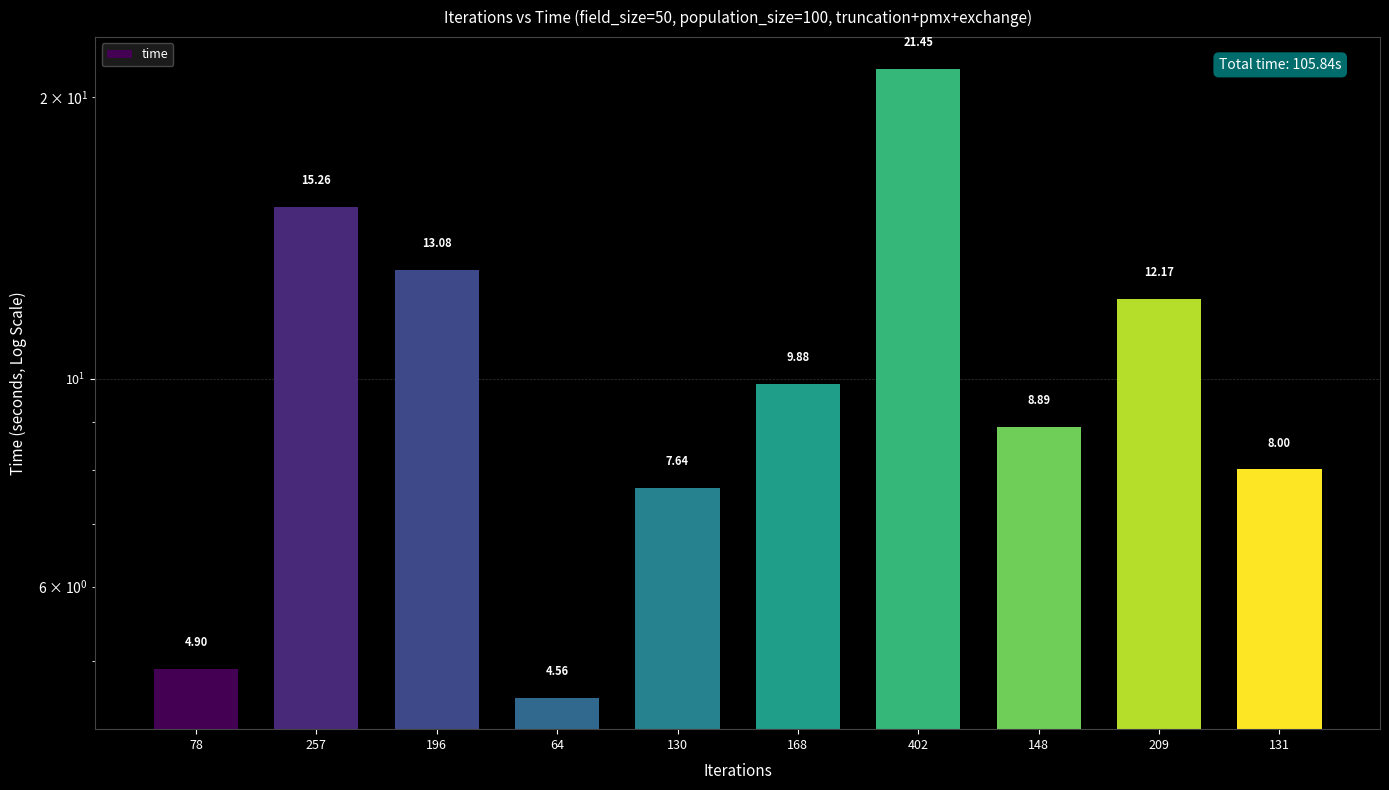

List the labels in order of value, largest first.

402, 257, 196, 209, 168, 148, 131, 130, 78, 64